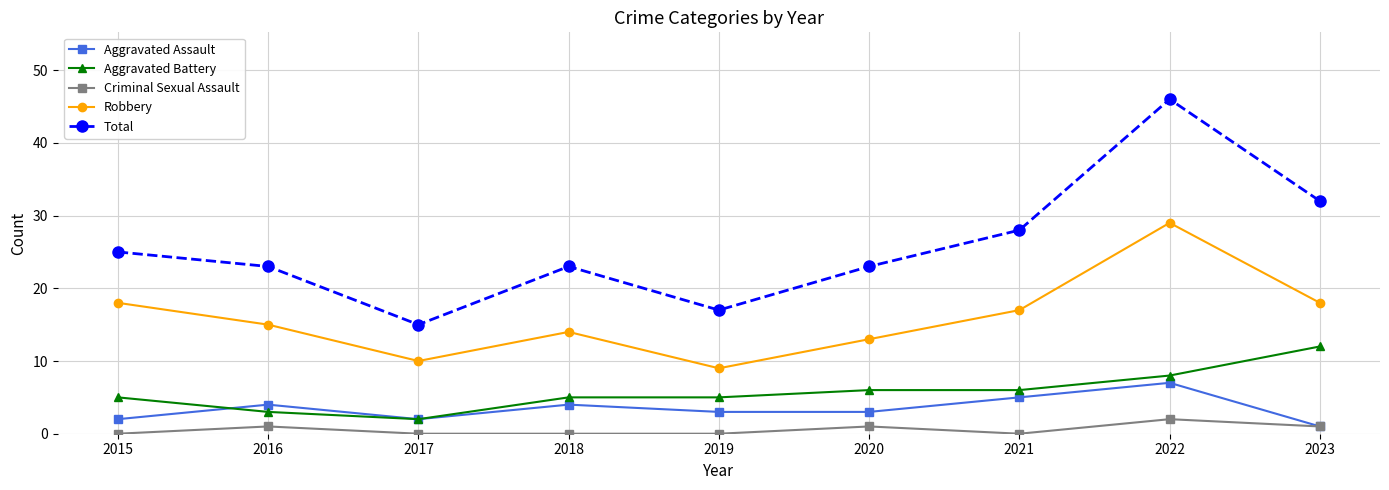

Which series changed the most between 2017 and 2023?

Total